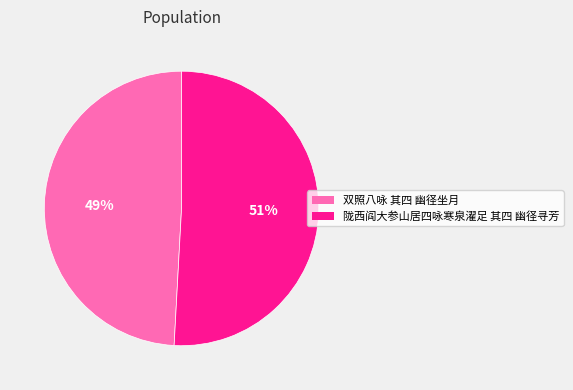

Do 陇西阎大参山居四咏寒泉濯足 其四 幽径寻芳 and 双照八咏 其四 幽径坐月 together represent more than half of the pie?

Yes